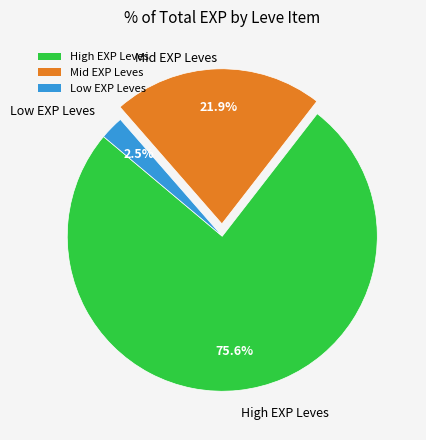

What portion of the pie excludes Low EXP Leves?

97.5%